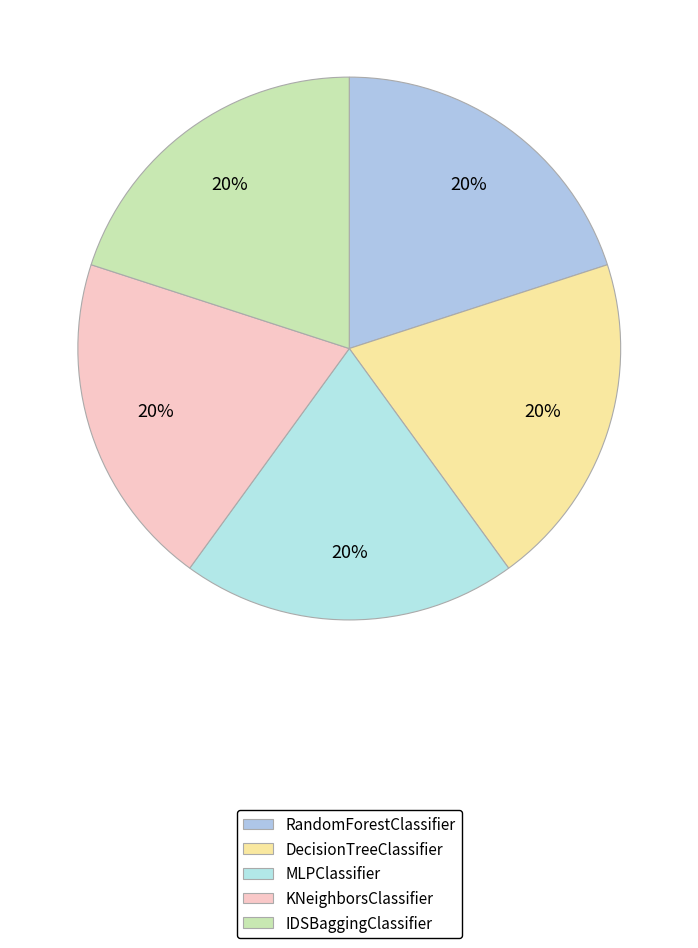

Which category has the biggest portion of the pie?

RandomForestClassifier